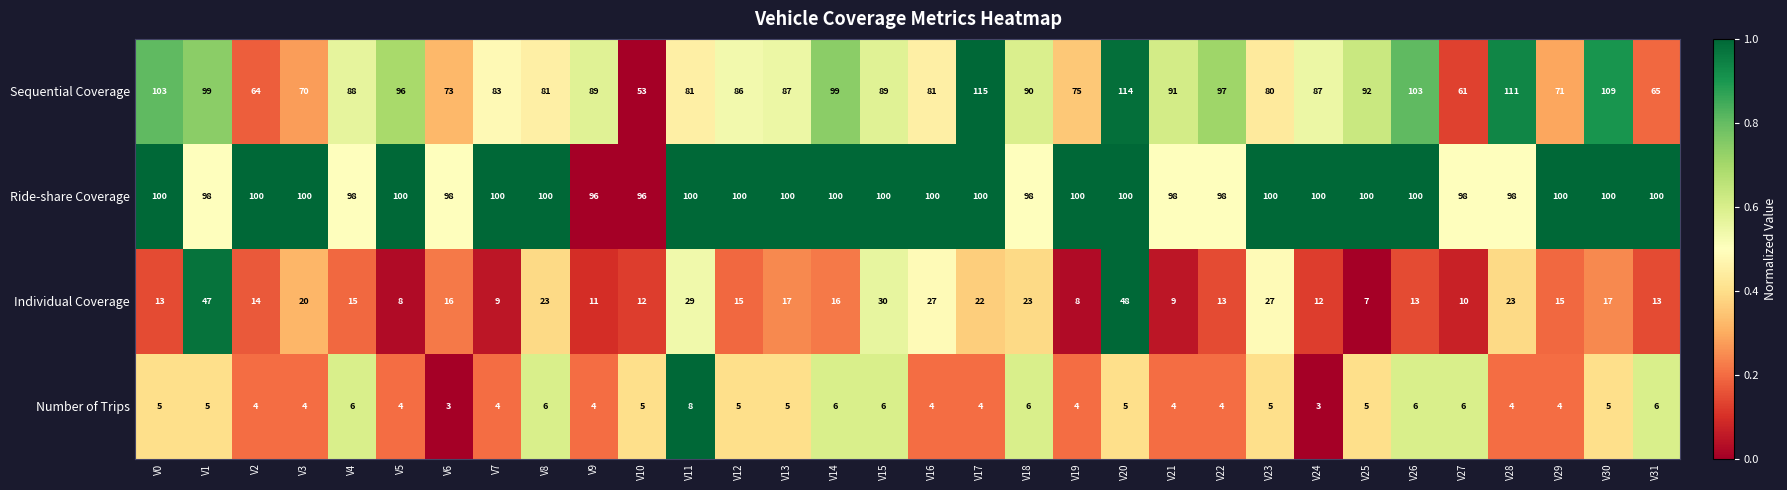

What is the total value across all series at V31?

184